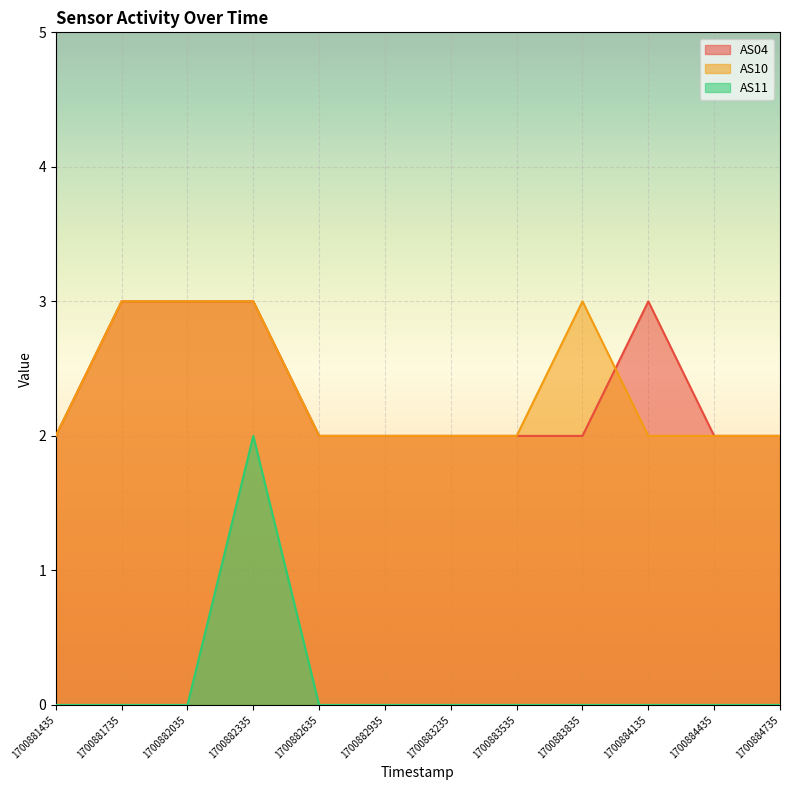

Which series changed the most between 1700881435 and 1700883535?

AS04